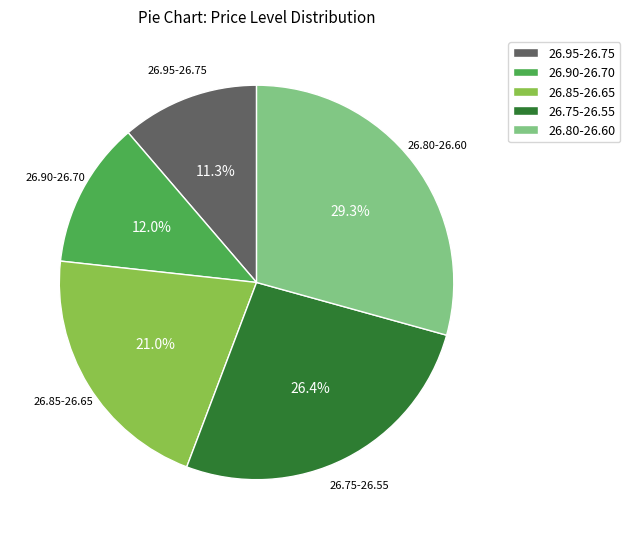

Is there any slice that represents more than half of the pie?

No